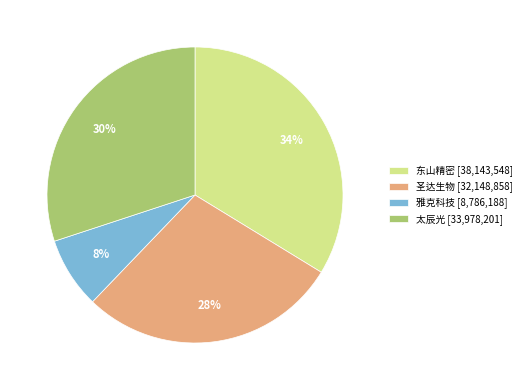

Is it true that 东山精密 [38,143,548] is 34% of the pie?

True